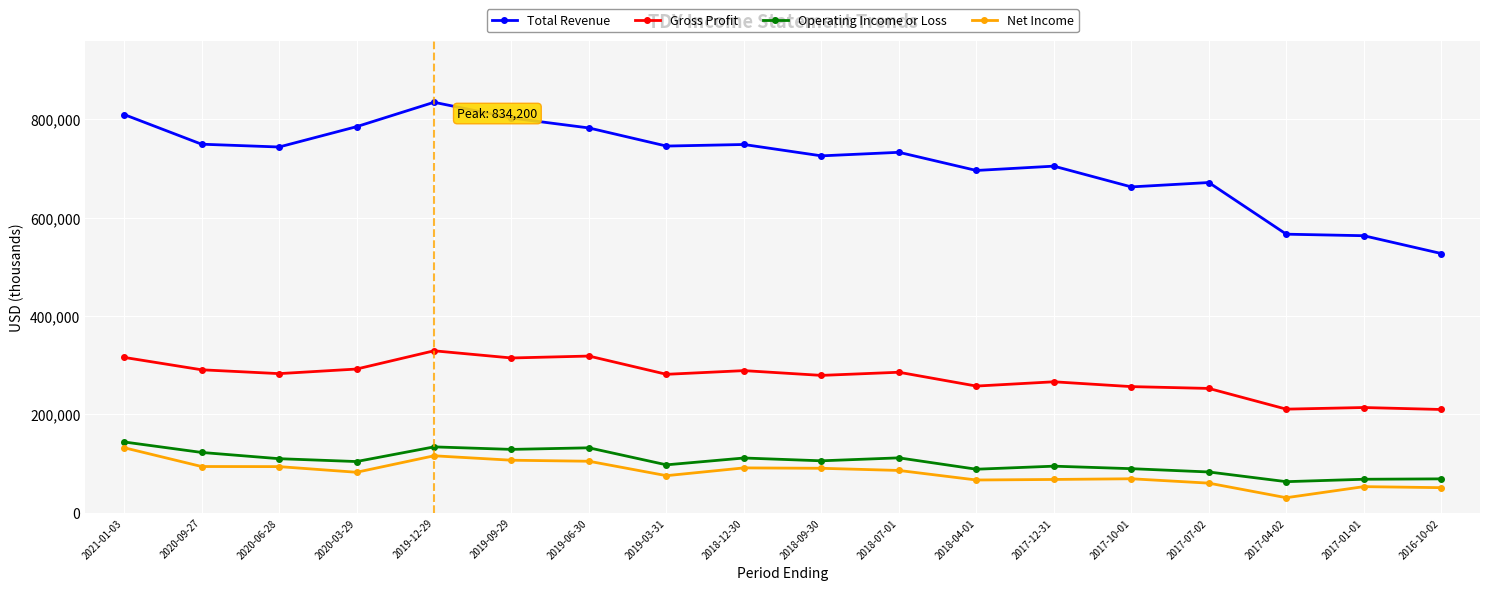

Which category has the lowest value in the Net Income series?

2017-04-02